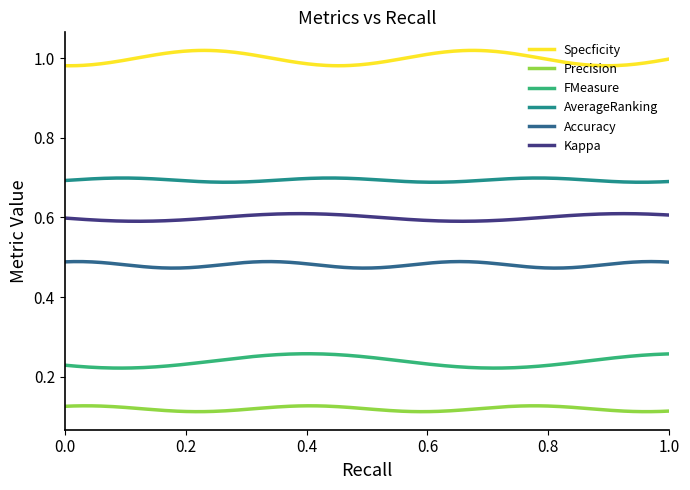

Which series has the largest total across all categories?

Specficity